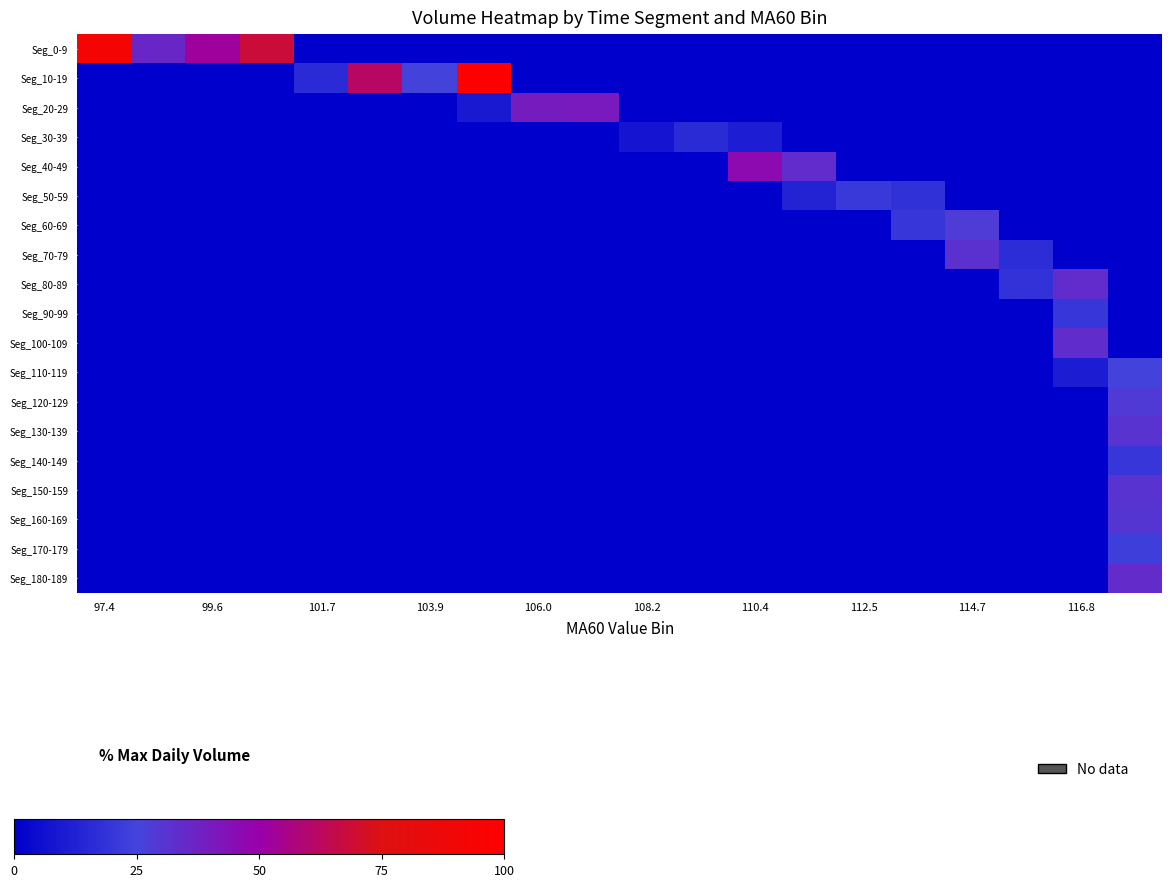

Reading left to right, extract all data points from this chart.

Seg_0-9: 92.9	35.8	52.0	68.1	0.0	0.0	0.0	0.0	0.0	0.0	0.0	0.0	0.0	0.0	0.0	0.0	0.0	0.0	0.0	0.0
Seg_10-19: 0.0	0.0	0.0	0.0	16.0	61.4	24.8	100.0	0.0	0.0	0.0	0.0	0.0	0.0	0.0	0.0	0.0	0.0	0.0	0.0
Seg_20-29: 0.0	0.0	0.0	0.0	0.0	0.0	0.0	9.6	39.8	40.5	0.0	0.0	0.0	0.0	0.0	0.0	0.0	0.0	0.0	0.0
Seg_30-39: 0.0	0.0	0.0	0.0	0.0	0.0	0.0	0.0	0.0	0.0	7.4	16.4	11.1	0.0	0.0	0.0	0.0	0.0	0.0	0.0
Seg_40-49: 0.0	0.0	0.0	0.0	0.0	0.0	0.0	0.0	0.0	0.0	0.0	0.0	46.8	33.7	0.0	0.0	0.0	0.0	0.0	0.0
Seg_50-59: 0.0	0.0	0.0	0.0	0.0	0.0	0.0	0.0	0.0	0.0	0.0	0.0	0.0	13.2	21.5	18.1	0.0	0.0	0.0	0.0
Seg_60-69: 0.0	0.0	0.0	0.0	0.0	0.0	0.0	0.0	0.0	0.0	0.0	0.0	0.0	0.0	0.0	20.2	28.4	0.0	0.0	0.0
Seg_70-79: 0.0	0.0	0.0	0.0	0.0	0.0	0.0	0.0	0.0	0.0	0.0	0.0	0.0	0.0	0.0	0.0	31.9	17.0	0.0	0.0
Seg_80-89: 0.0	0.0	0.0	0.0	0.0	0.0	0.0	0.0	0.0	0.0	0.0	0.0	0.0	0.0	0.0	0.0	0.0	18.5	33.7	0.0
Seg_90-99: 0.0	0.0	0.0	0.0	0.0	0.0	0.0	0.0	0.0	0.0	0.0	0.0	0.0	0.0	0.0	0.0	0.0	0.0	20.5	0.0
Seg_100-109: 0.0	0.0	0.0	0.0	0.0	0.0	0.0	0.0	0.0	0.0	0.0	0.0	0.0	0.0	0.0	0.0	0.0	0.0	33.5	0.0
Seg_110-119: 0.0	0.0	0.0	0.0	0.0	0.0	0.0	0.0	0.0	0.0	0.0	0.0	0.0	0.0	0.0	0.0	0.0	0.0	10.7	24.9
Seg_120-129: 0.0	0.0	0.0	0.0	0.0	0.0	0.0	0.0	0.0	0.0	0.0	0.0	0.0	0.0	0.0	0.0	0.0	0.0	0.0	28.5
Seg_130-139: 0.0	0.0	0.0	0.0	0.0	0.0	0.0	0.0	0.0	0.0	0.0	0.0	0.0	0.0	0.0	0.0	0.0	0.0	0.0	31.2
Seg_140-149: 0.0	0.0	0.0	0.0	0.0	0.0	0.0	0.0	0.0	0.0	0.0	0.0	0.0	0.0	0.0	0.0	0.0	0.0	0.0	20.5
Seg_150-159: 0.0	0.0	0.0	0.0	0.0	0.0	0.0	0.0	0.0	0.0	0.0	0.0	0.0	0.0	0.0	0.0	0.0	0.0	0.0	30.9
Seg_160-169: 0.0	0.0	0.0	0.0	0.0	0.0	0.0	0.0	0.0	0.0	0.0	0.0	0.0	0.0	0.0	0.0	0.0	0.0	0.0	30.2
Seg_170-179: 0.0	0.0	0.0	0.0	0.0	0.0	0.0	0.0	0.0	0.0	0.0	0.0	0.0	0.0	0.0	0.0	0.0	0.0	0.0	23.4
Seg_180-189: 0.0	0.0	0.0	0.0	0.0	0.0	0.0	0.0	0.0	0.0	0.0	0.0	0.0	0.0	0.0	0.0	0.0	0.0	0.0	34.0